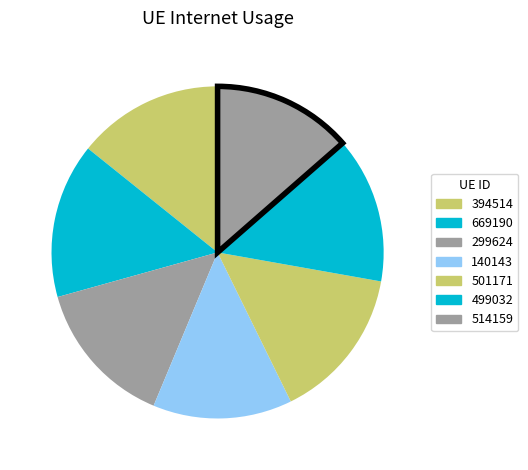

True or false: 299624 accounts for 28% of the total.

False